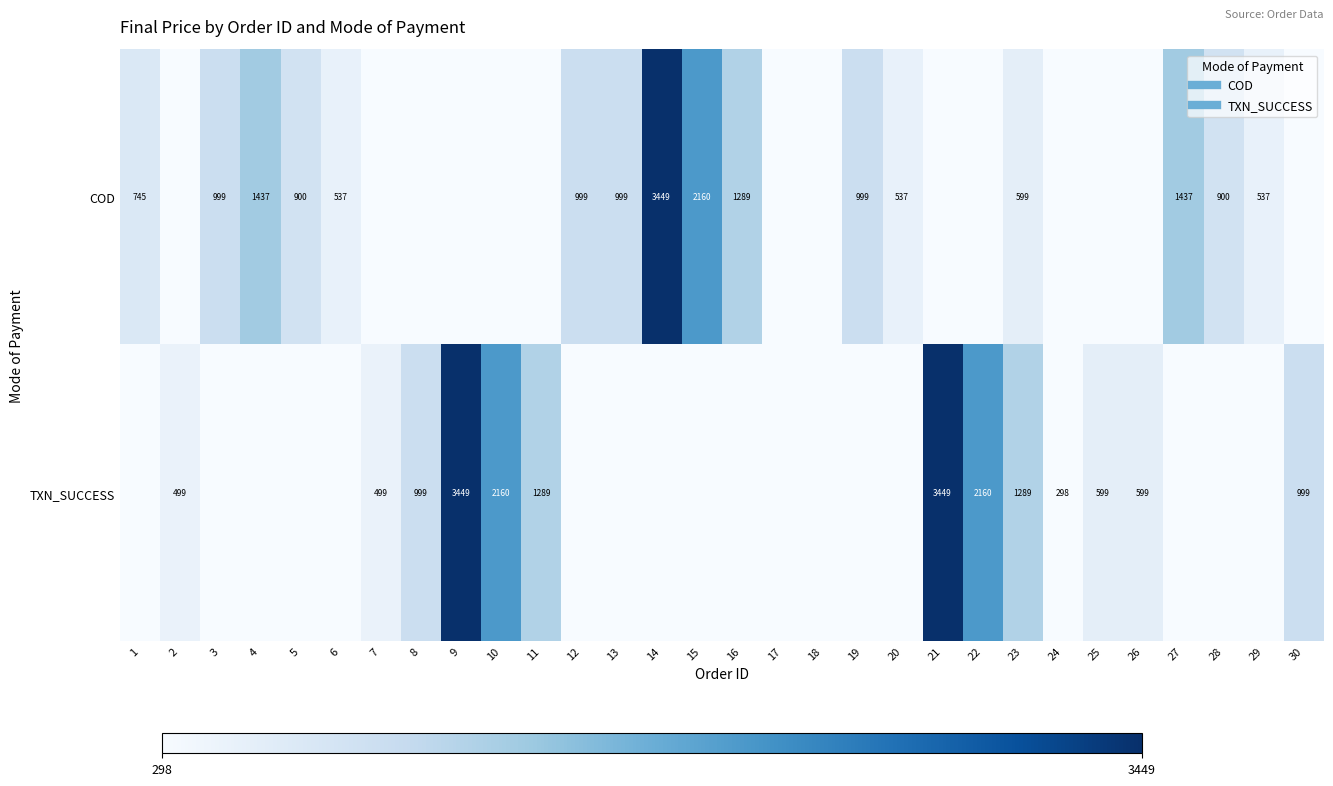

How many values in the TXN_SUCCESS series exceed 0?

13